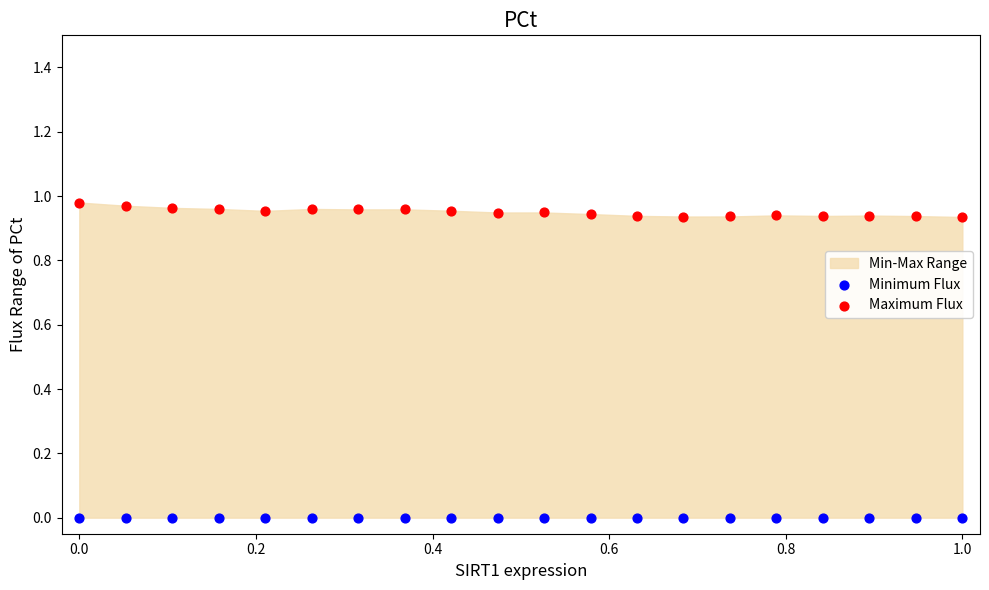

Which series contains the lowest Y value?

Minimum Flux